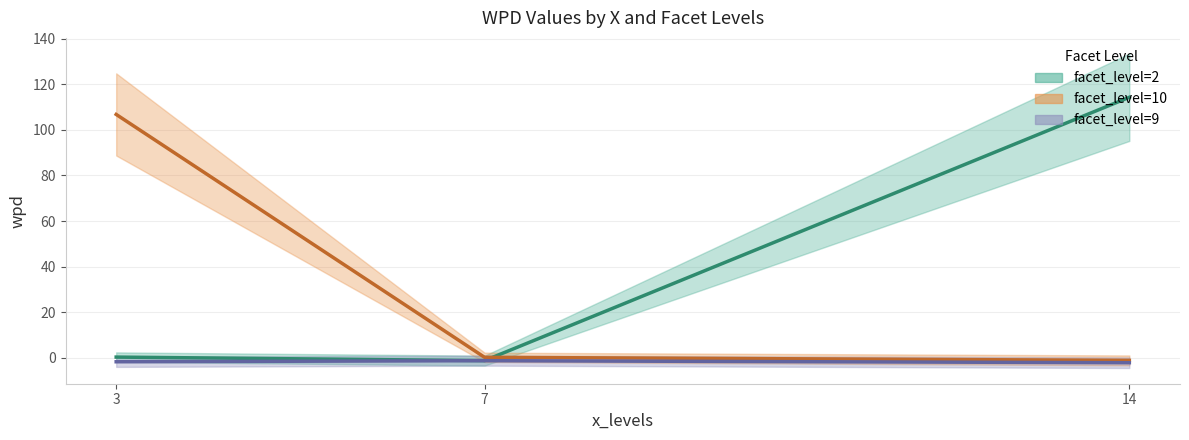

True or false: x_levels and facet_levels cross at least once.

True